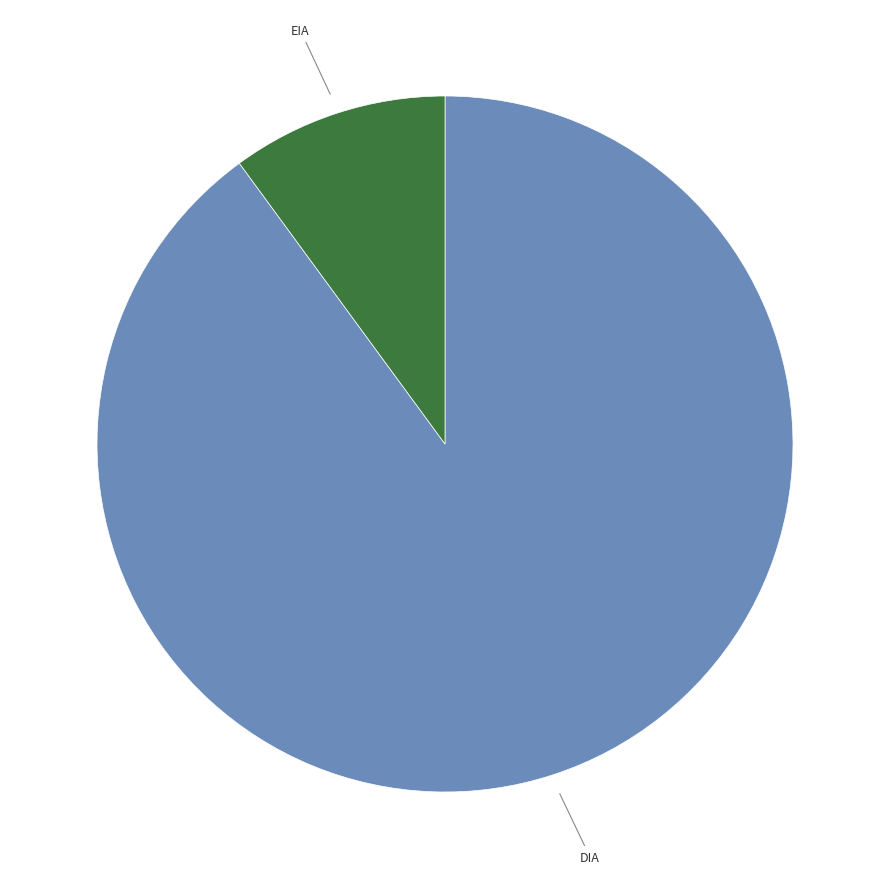

Does any single category account for the majority?

Yes